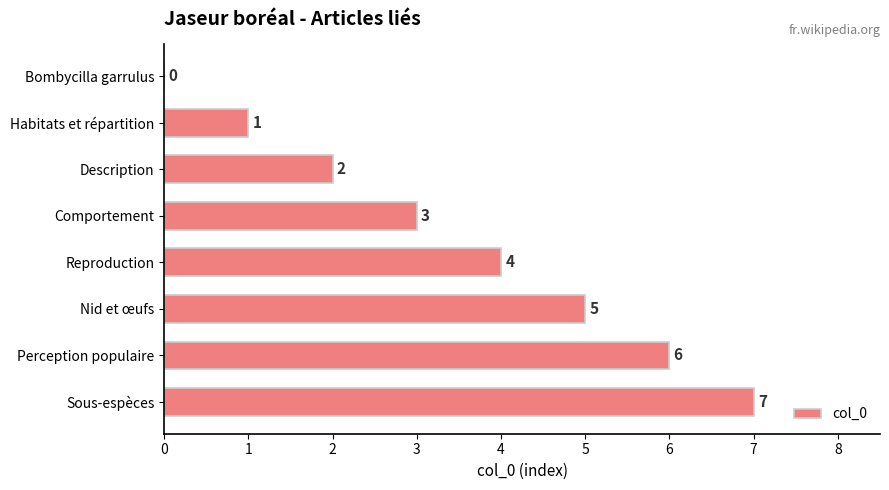

What is the approximate value at Reproduction?

4